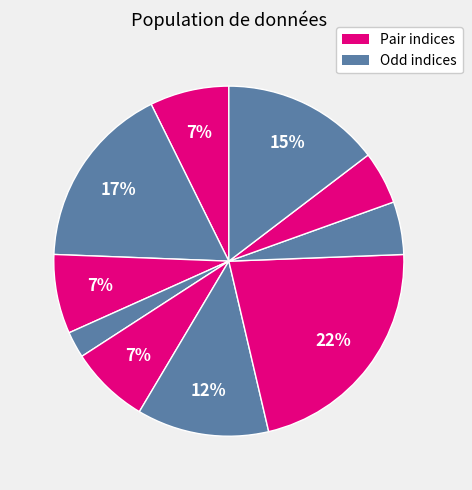

How many segments does this pie chart have?

10